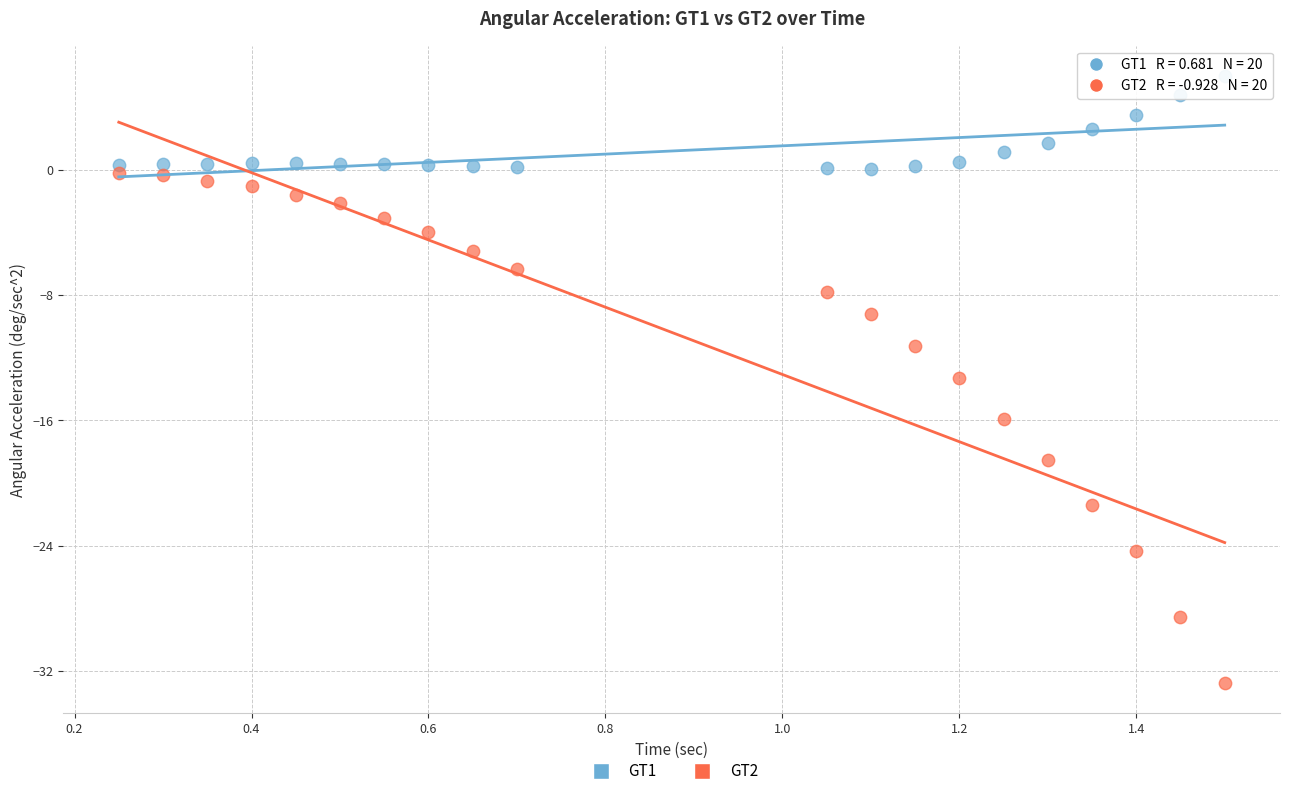

What are all the series names shown in the legend?

GT1, GT2